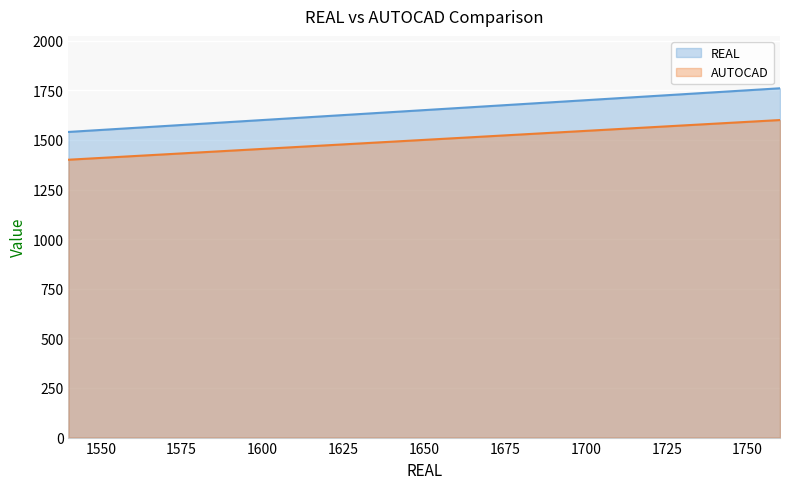

What is the average value of the REAL series?

1668.5